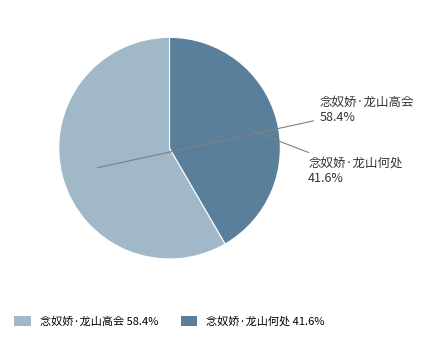

To the nearest percent, what is the combined percentage of 念奴娇·龙山何处 and 念奴娇·龙山高会?

100%